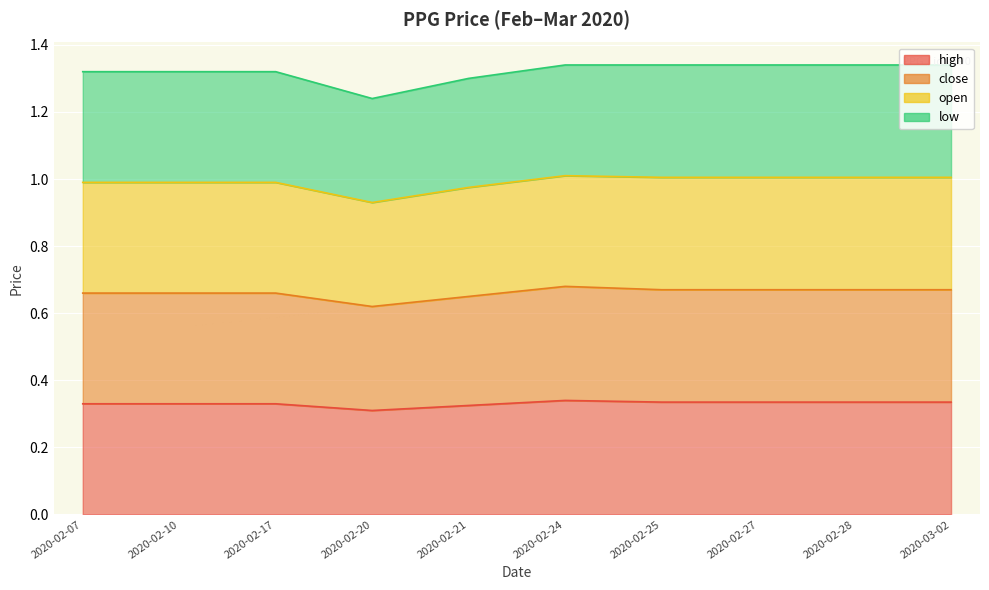

What is the label of the 5th point from the right?

2020-02-24